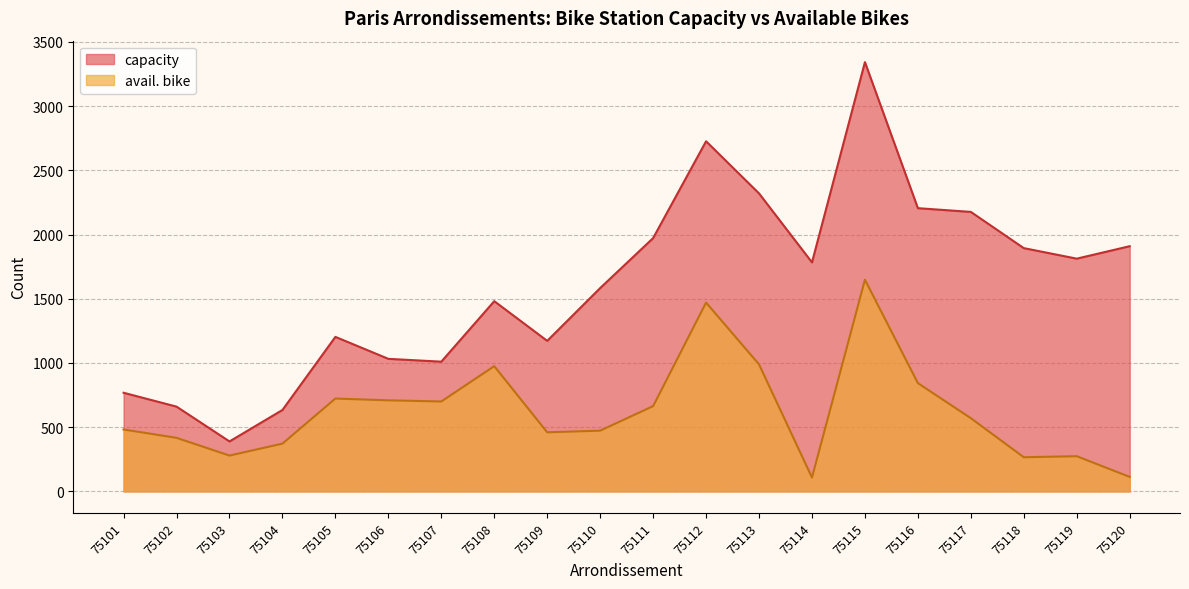

At which category is the sum across all series the highest?

75115